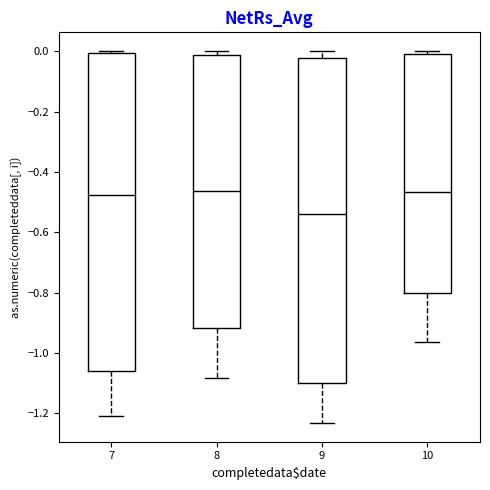

Where does the lower whisker of the box at x = 8 end on the y-axis? The values are not printed on the chart, so give them approximately, as read against the axis.

-1.08